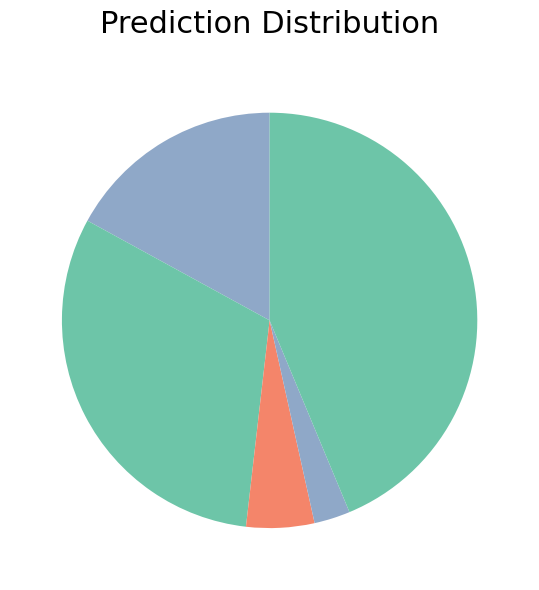

How many slices are in this pie chart?

5